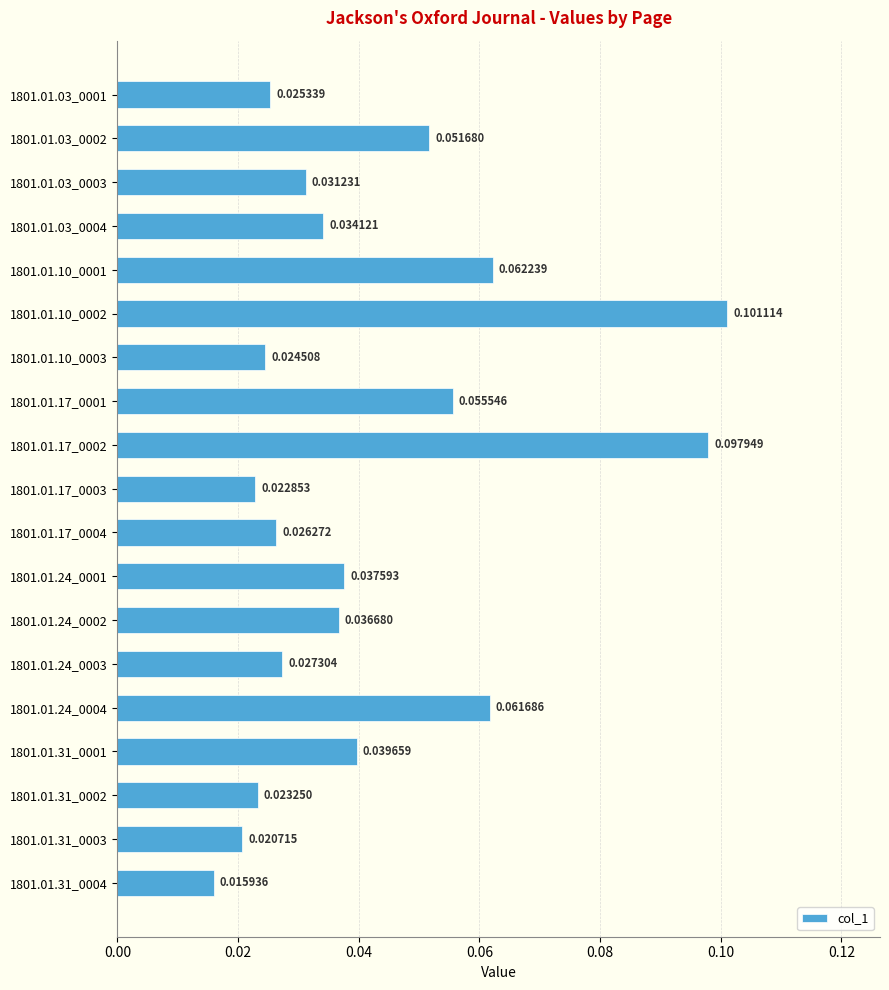

Which has a higher value, 1801.01.24_0002 or 1801.01.10_0002?

1801.01.10_0002